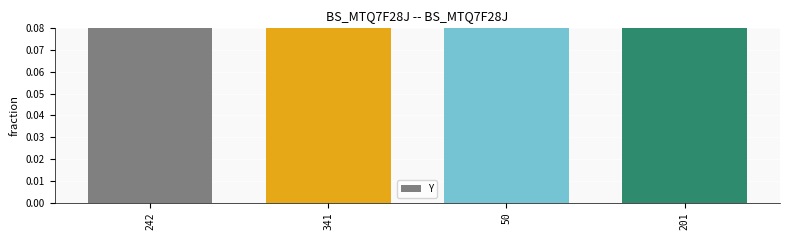

How many values are between 0 and 1?

4